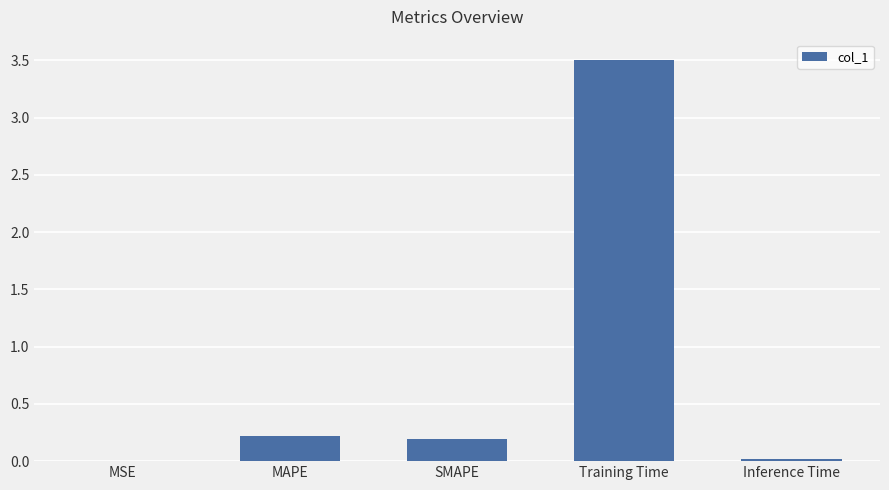

What is the sum of all values?

3.9